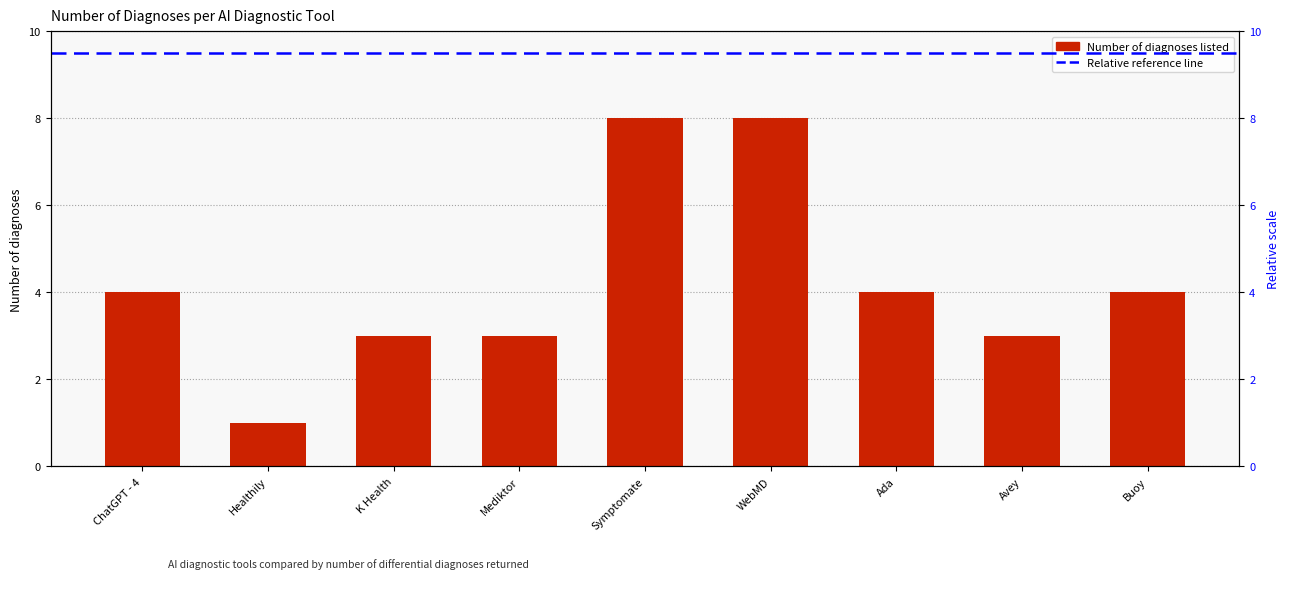

How many bars are there in total?

9